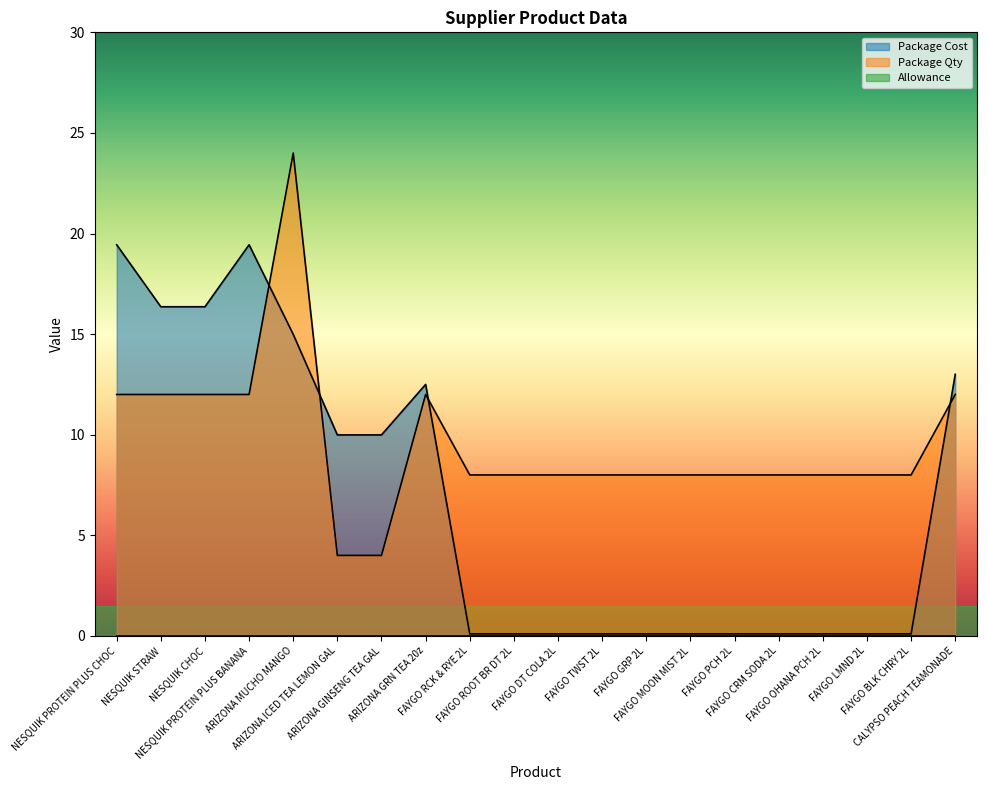

Where is Package Cost nearest to the value 9?

ARIZONA ICED TEA LEMON GAL